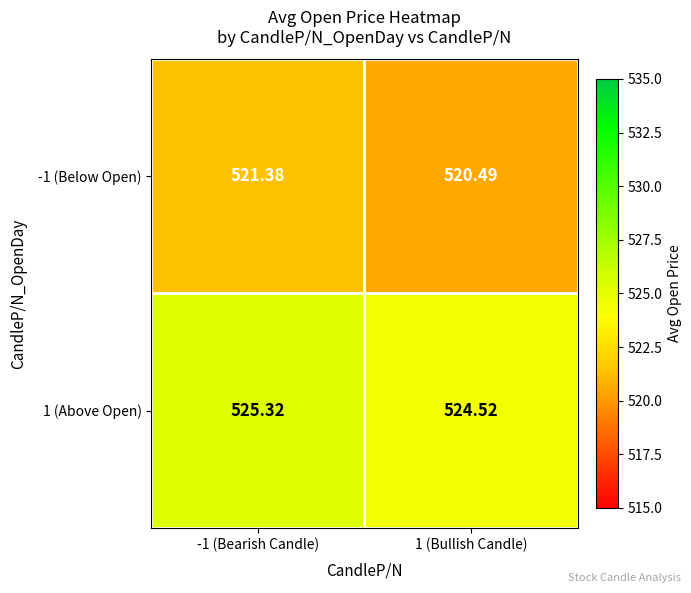

Is the value of 1 (Above Open) at 1 (Bullish Candle) greater than the value of -1 (Below Open) at -1 (Bearish Candle)?

Yes